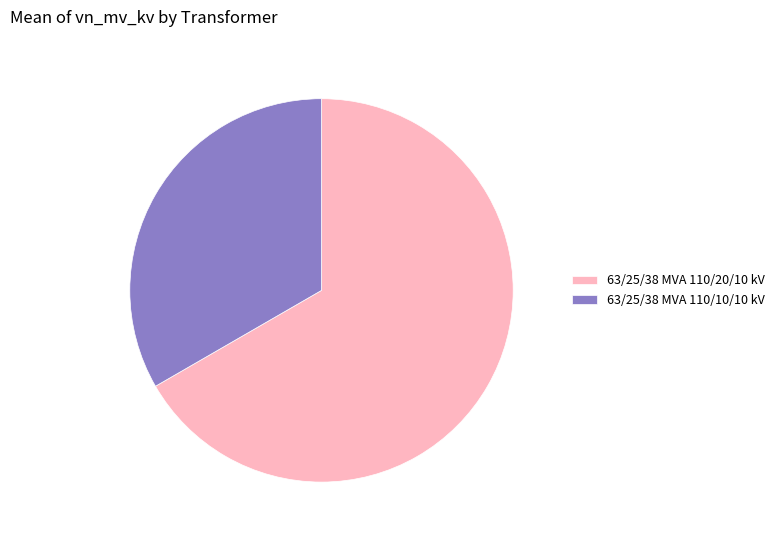

How many slices are in this pie chart?

2